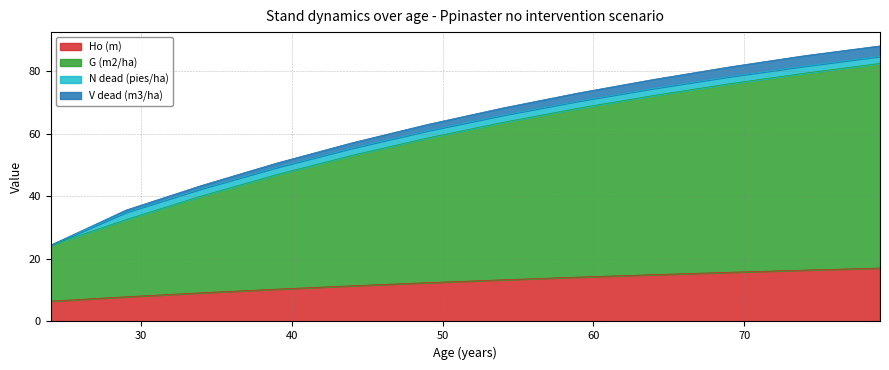

What is the highest value of the Ho (m) series?

17.1